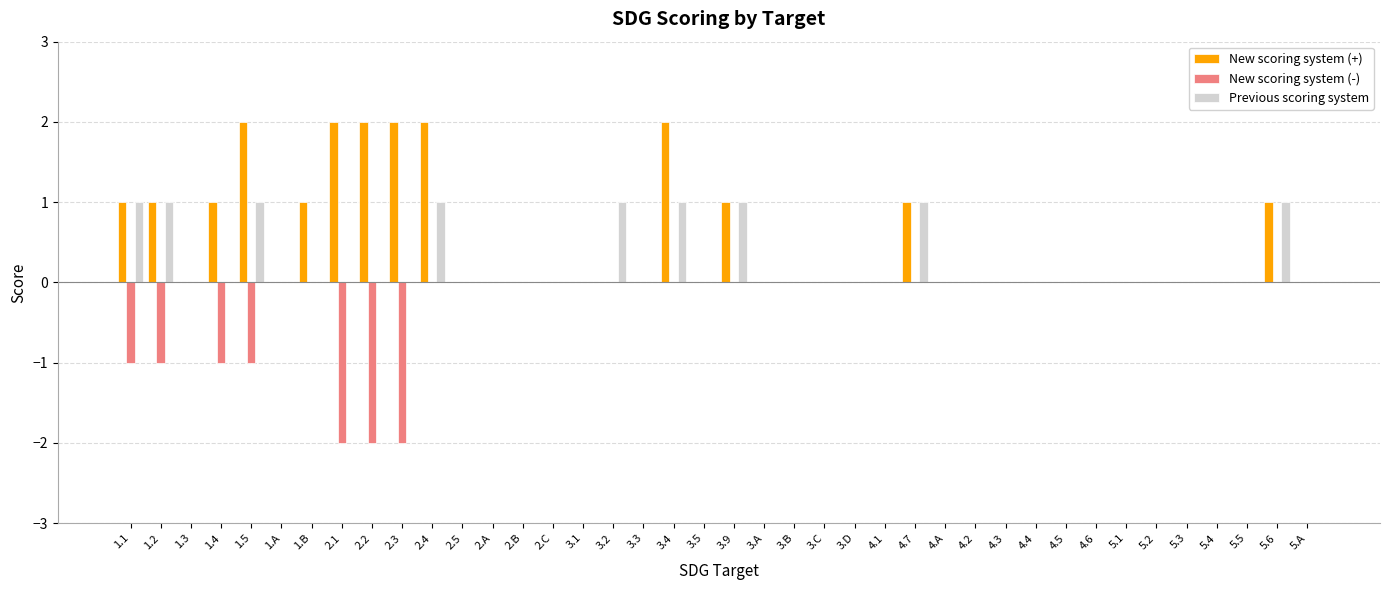

What is the maximum value for New scoring system (+)?

2